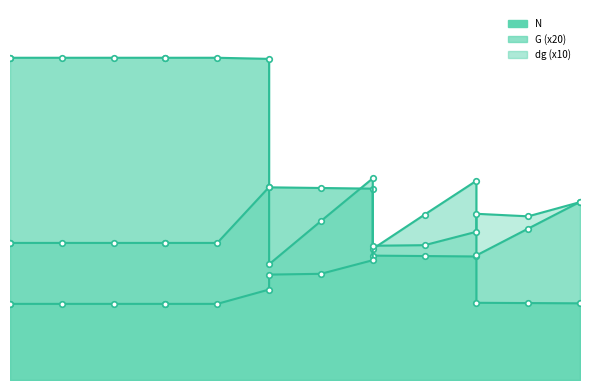

How many times do N and dg cross each other?

1